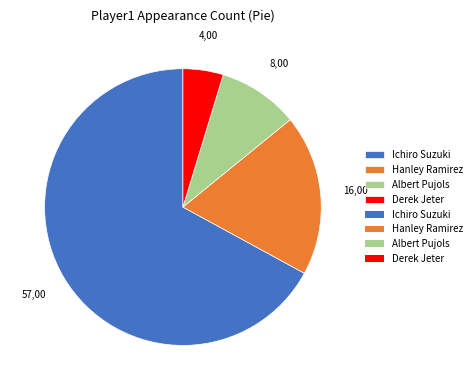

Which category has the smallest portion of the pie?

Derek Jeter